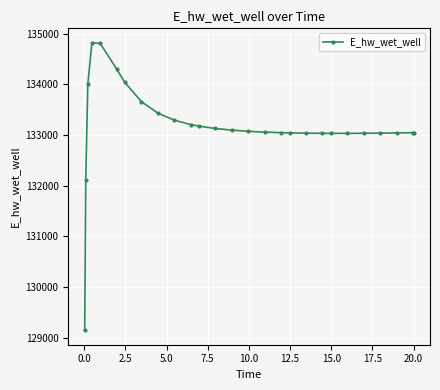

True or false: there are more than 0 points higher than both neighbors.

True